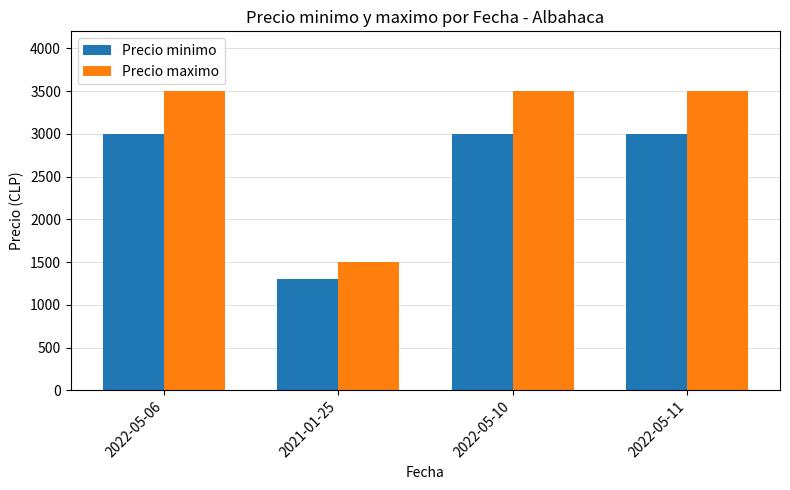

What is the maximum value for Precio maximo?

3500